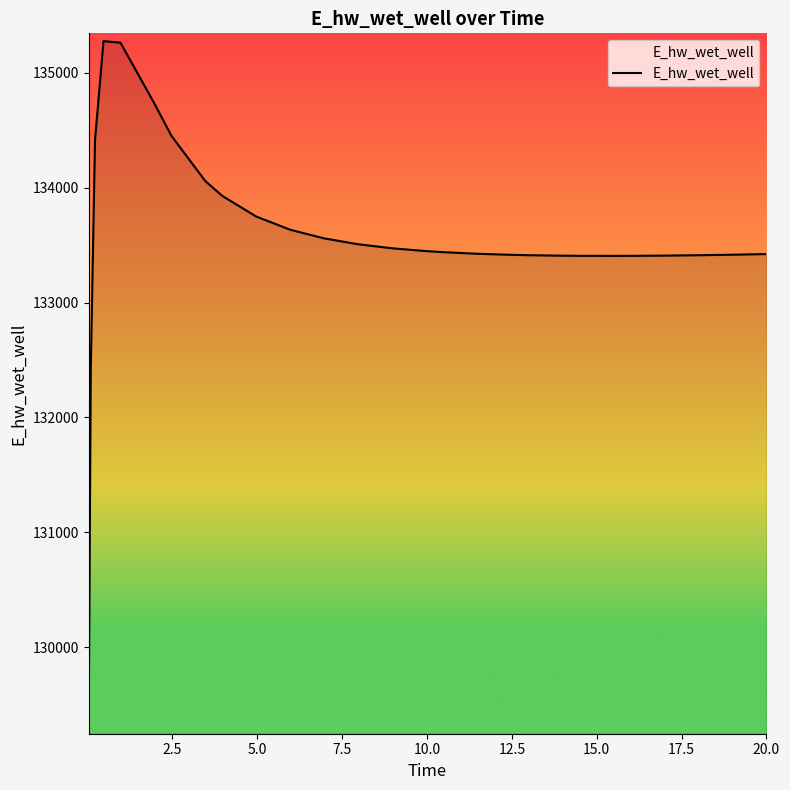

What is the minimum value shown in the chart?

129311.4